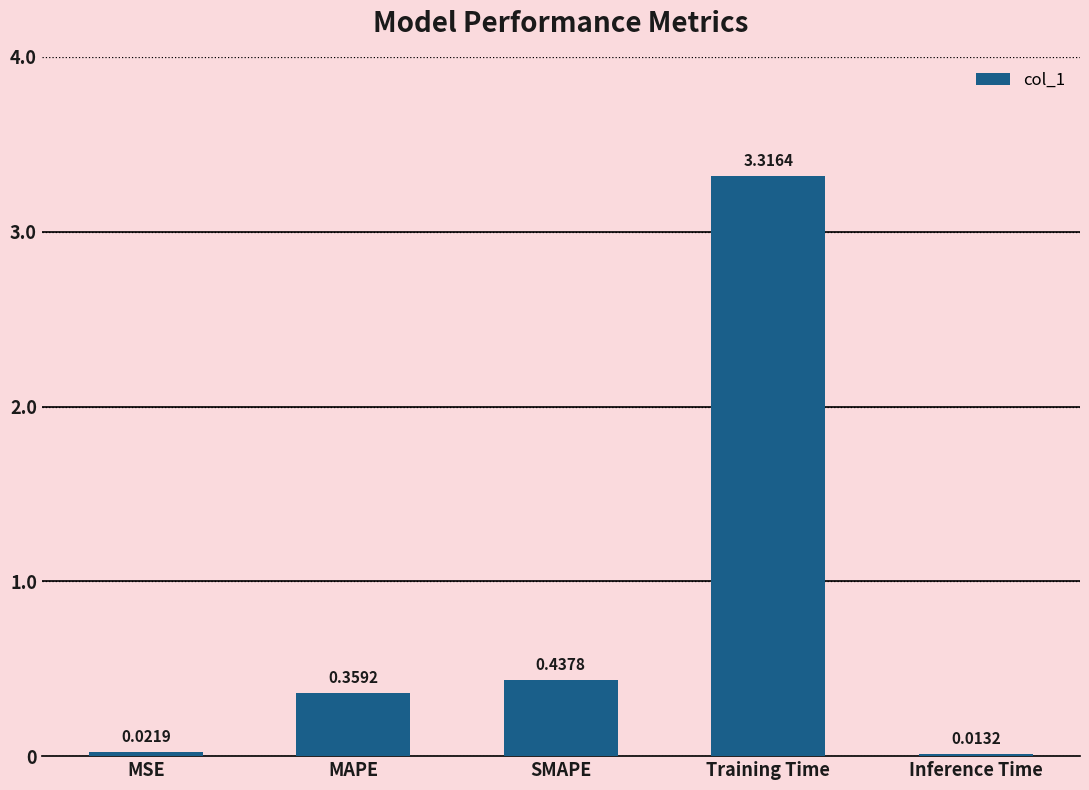

How many distinct data groups are displayed?

1